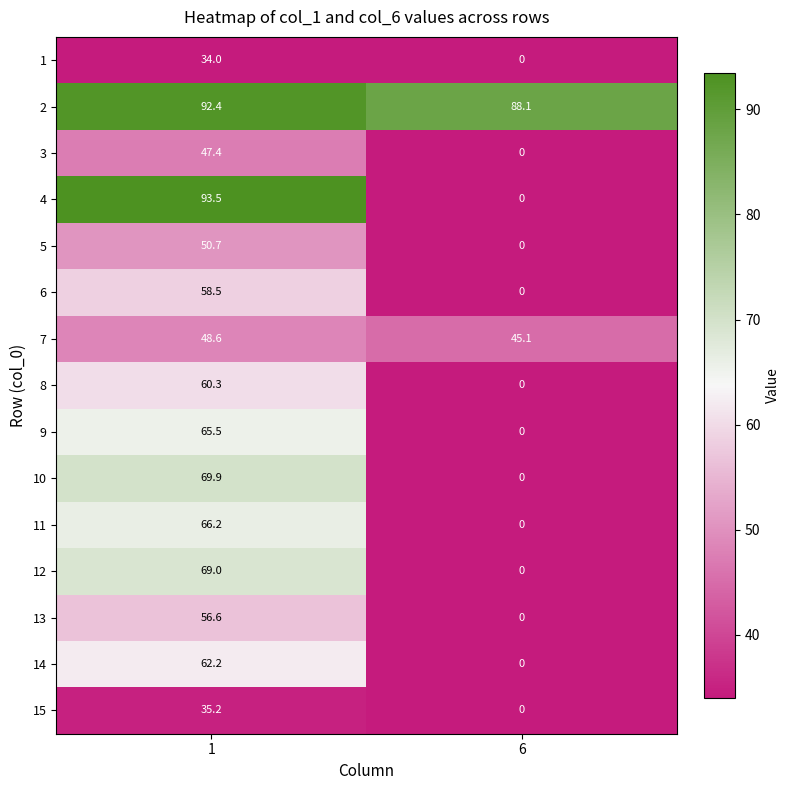

Reading right to left, what are all the values shown in this chart?

1: 0.0	34.0
2: 88.1	92.4
3: 0.0	47.4
4: 0.0	93.5
5: 0.0	50.7
6: 0.0	58.5
7: 45.1	48.6
8: 0.0	60.3
9: 0.0	65.5
10: 0.0	69.9
11: 0.0	66.2
12: 0.0	69.0
13: 0.0	56.6
14: 0.0	62.2
15: 0.0	35.2